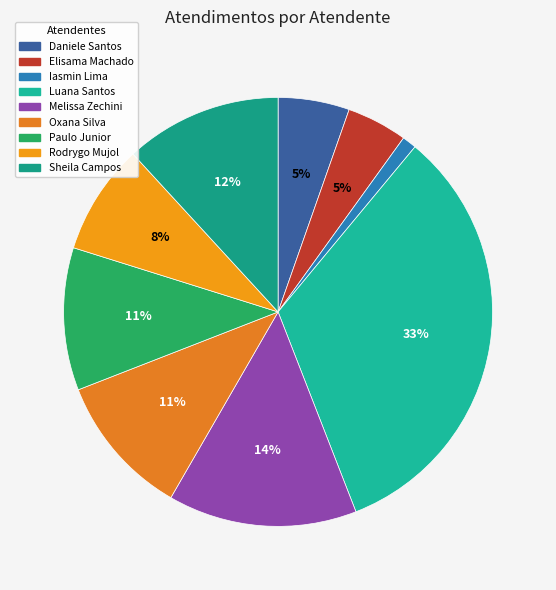

Does any single category account for the majority?

No